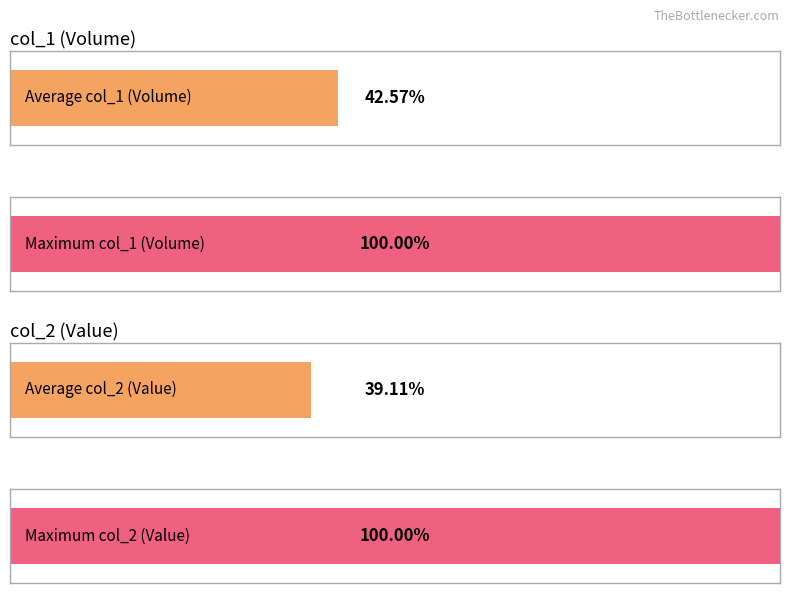

Count the number of data series in this chart.

2